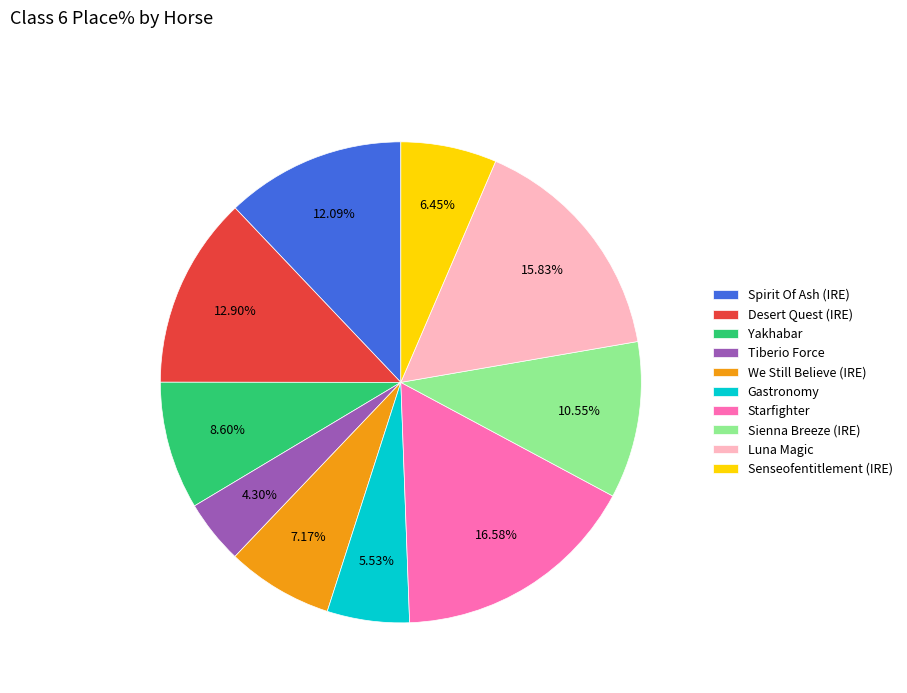

Which category has the smallest portion of the pie?

Tiberio Force